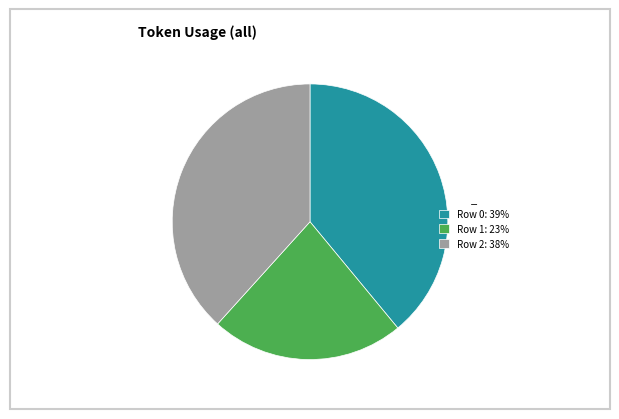

What is the ratio of the value at Row 2: 38% to the value at Row 1: 23%?

1.7